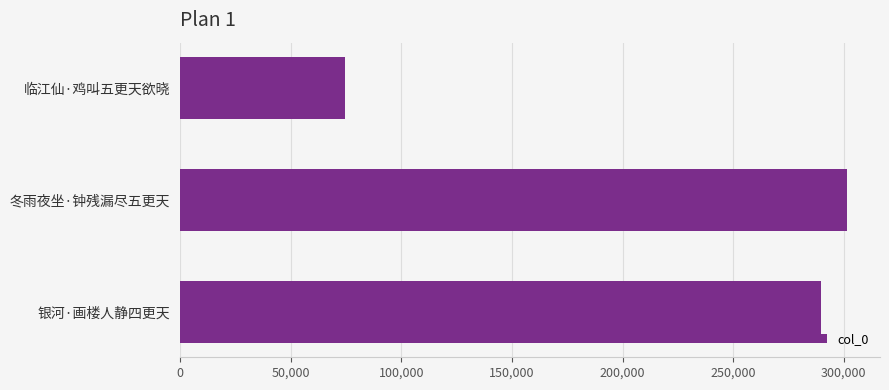

What is the average value?

221811